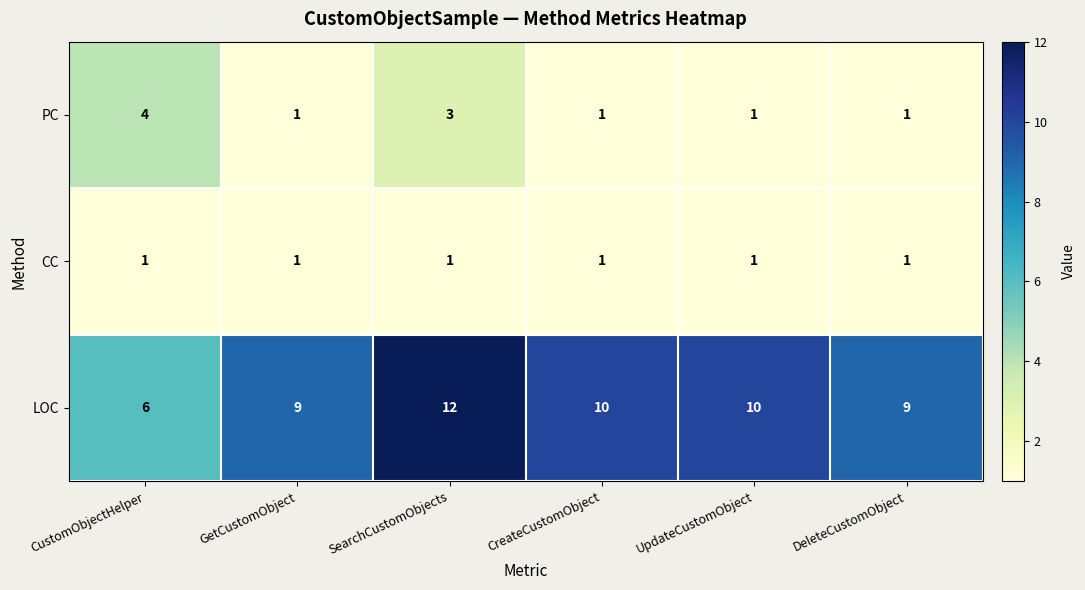

At which label does LOC reach its minimum?

CustomObjectHelper